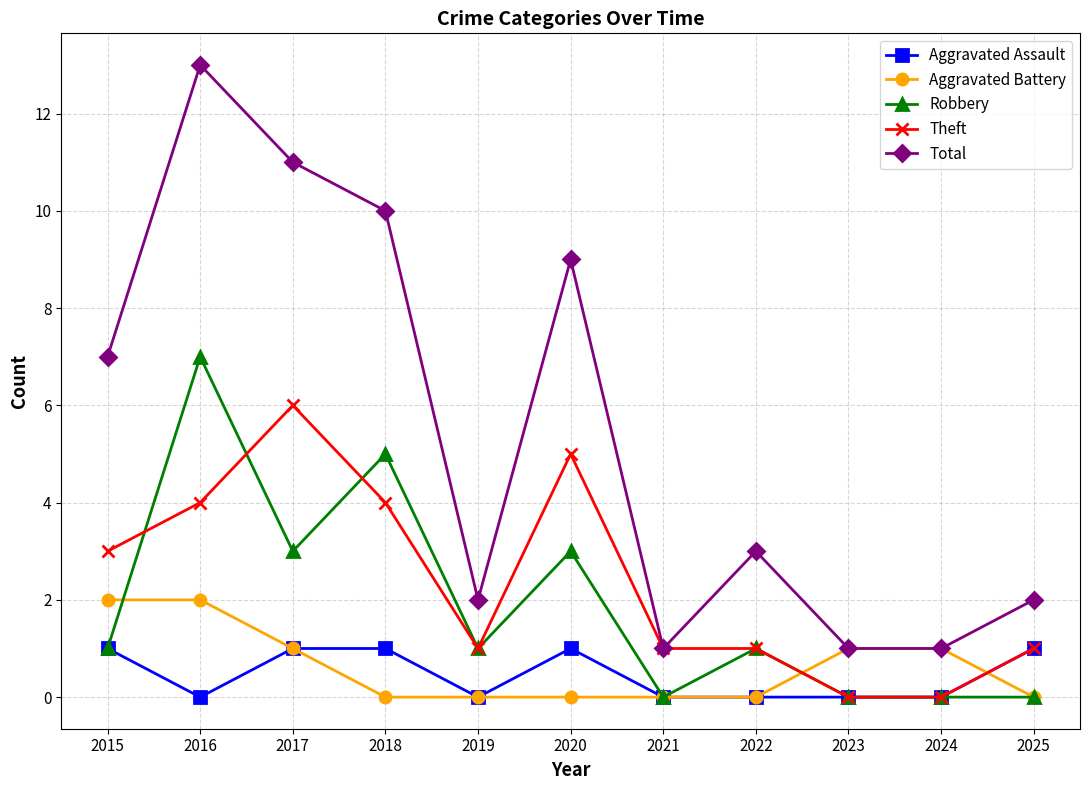

What is the total value across all series at 2022?

5